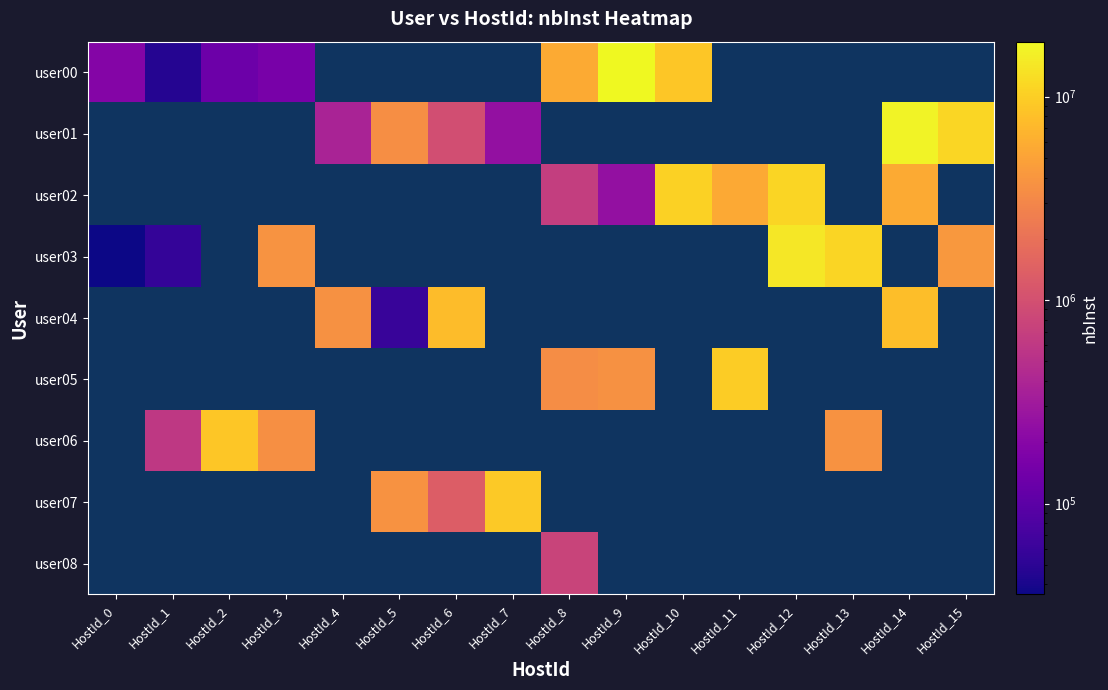

At which label does user01 reach its minimum?

HostId_0